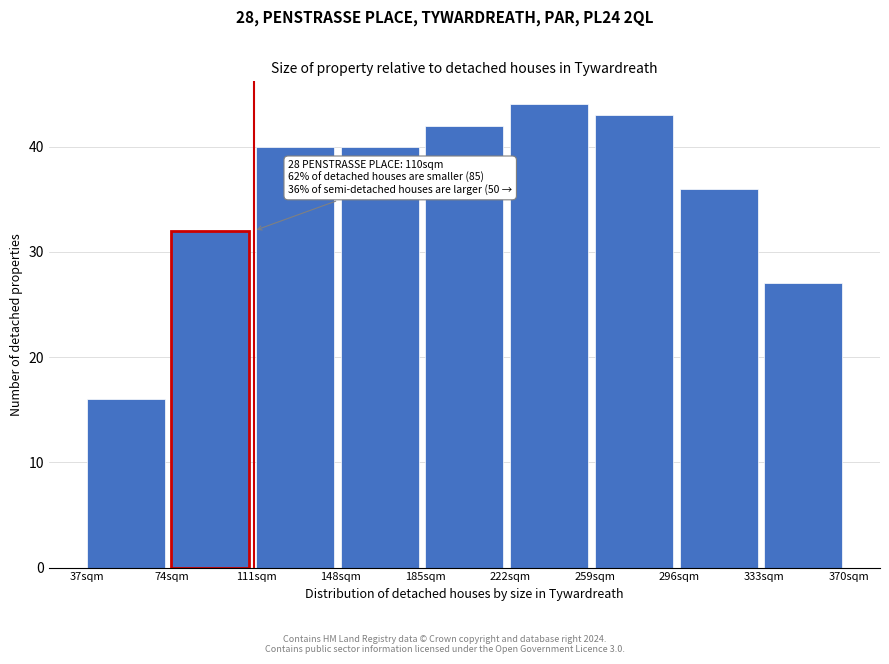

Over which range of the x-axis is the bar tallest?

222 to 259